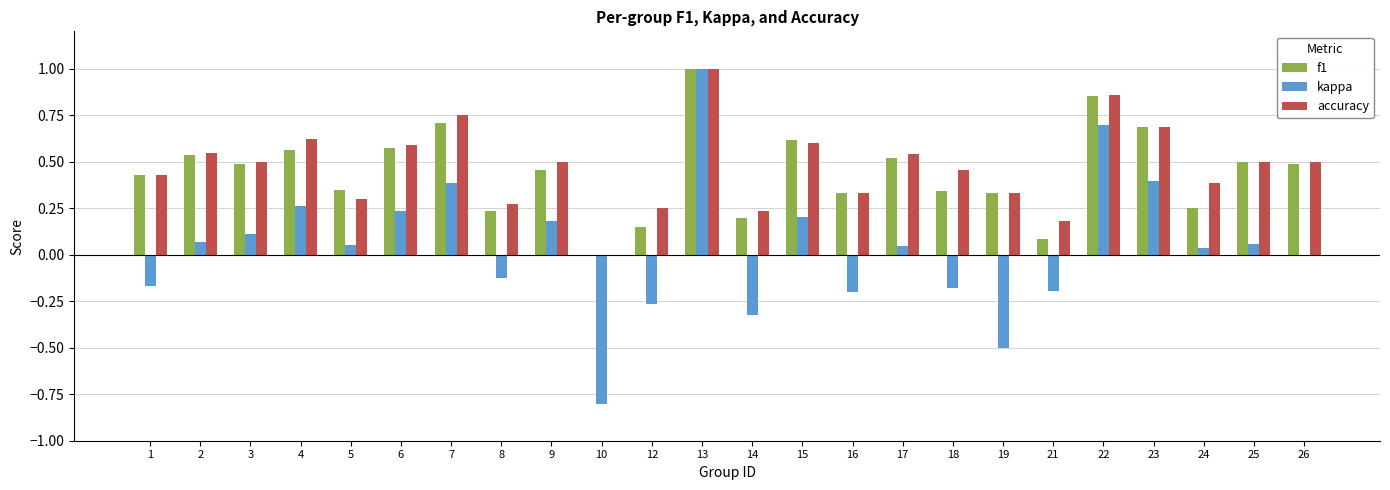

At which category does the chart reach its peak across all series?

13